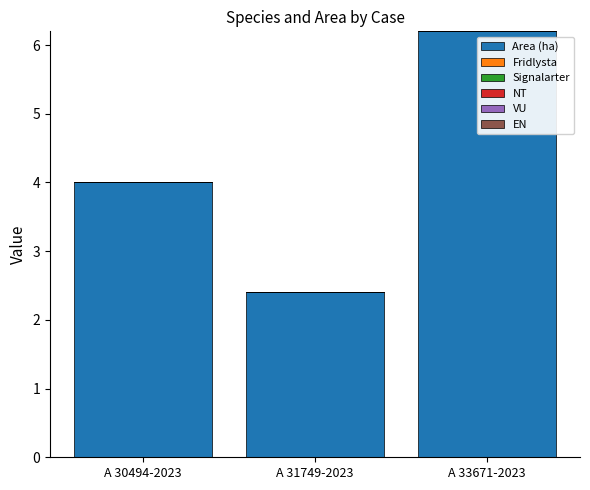

Reading left to right, list all the values displayed in this chart.

A 30494-2023=4.0	A 31749-2023=2.4	A 33671-2023=6.2